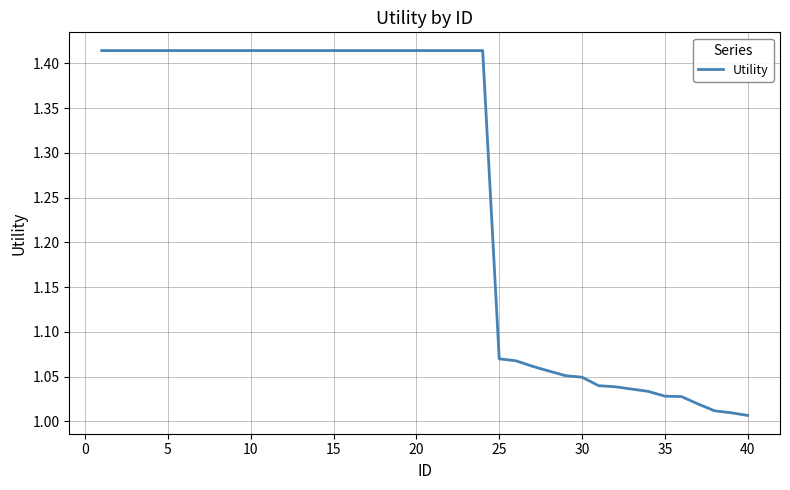

What is the difference between the maximum and minimum values?

0.4